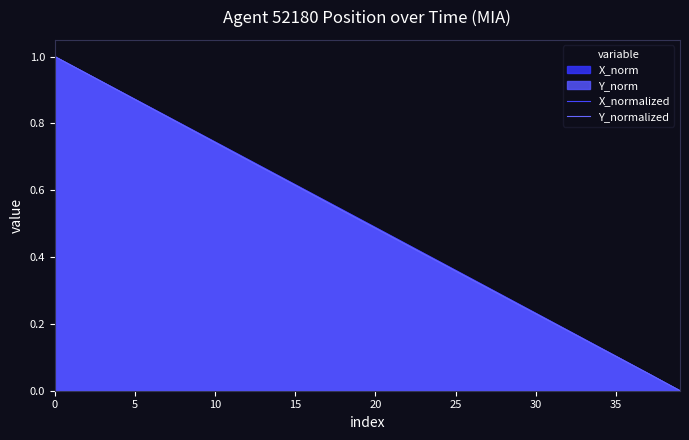

True or false: X_normalized has a value of 0.1 at 34.

False